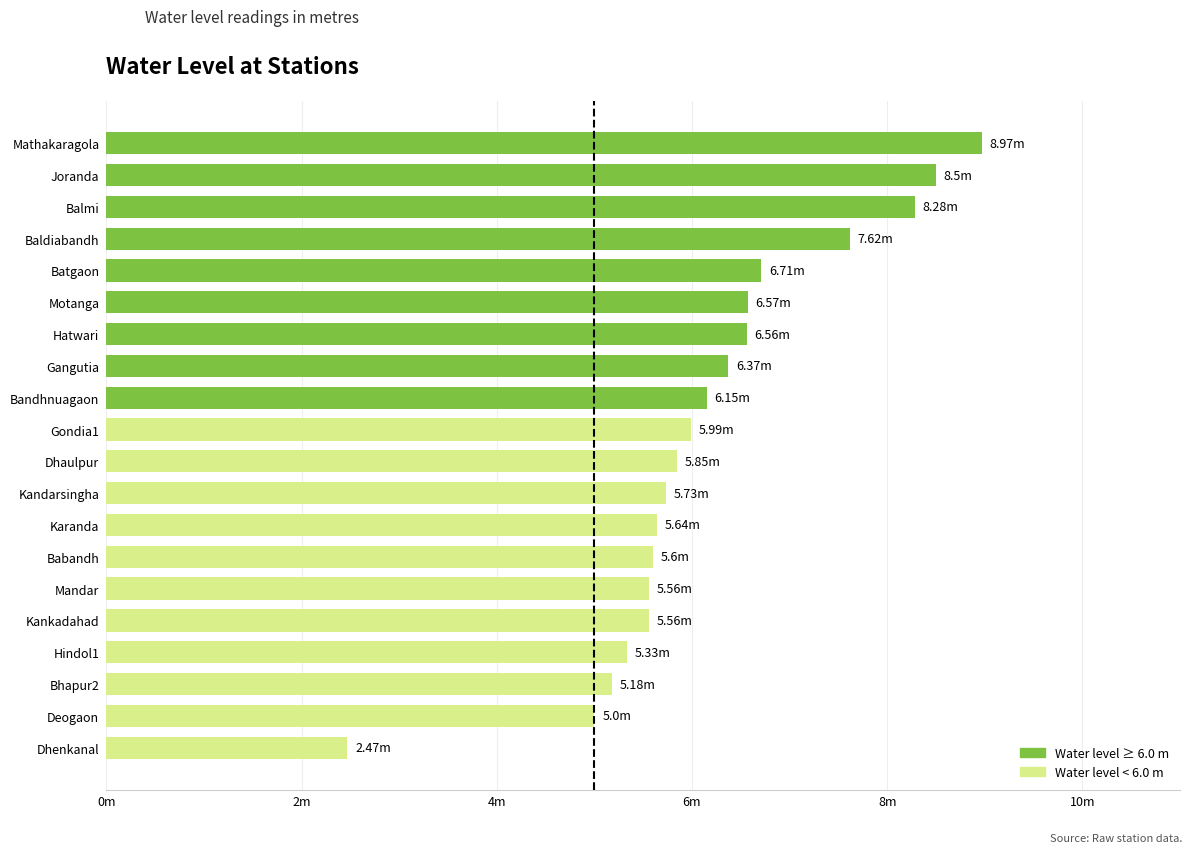

What is the smallest value displayed?

2.5